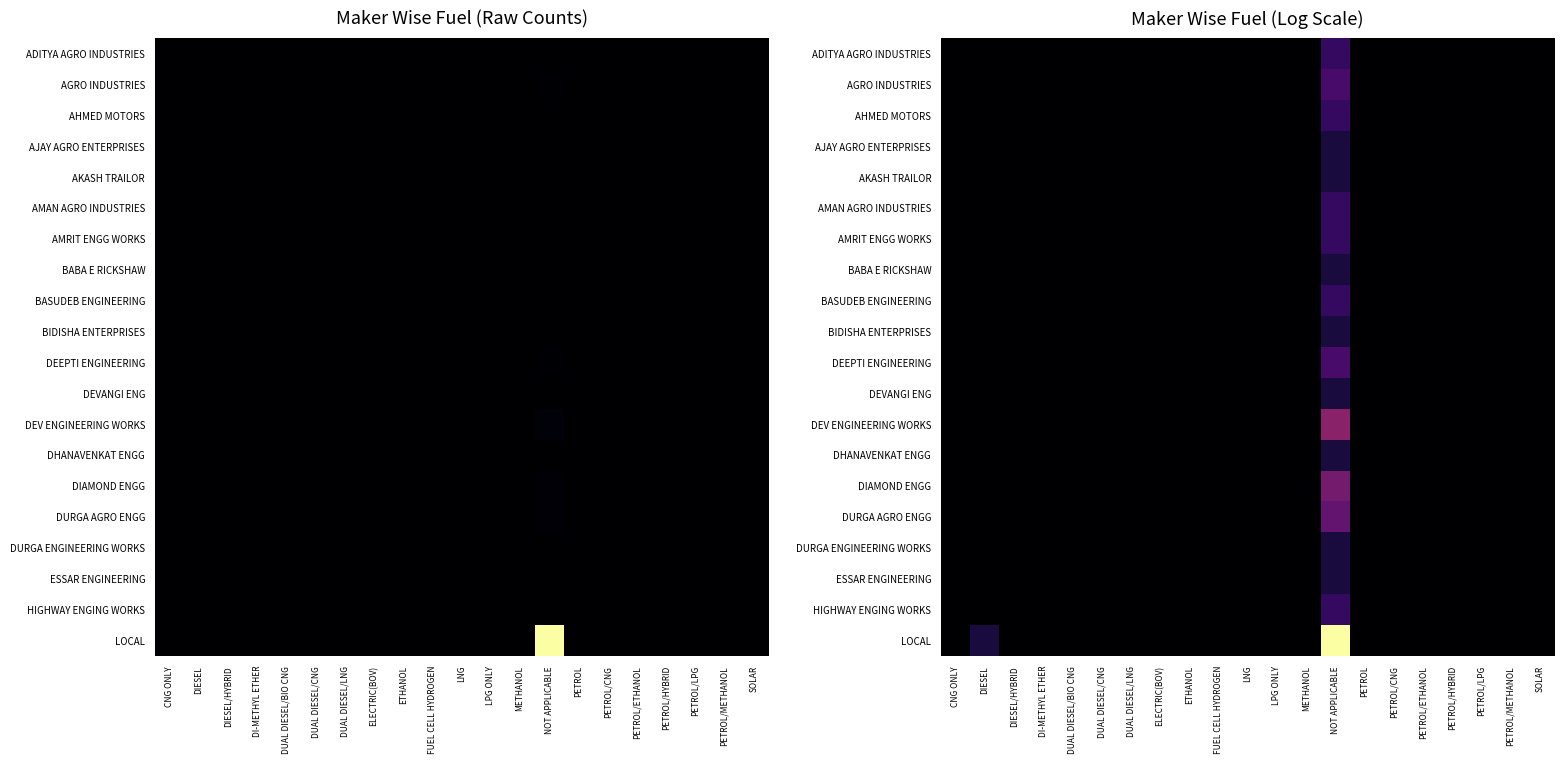

The ADITYA AGRO INDUSTRIES series shows 0.0 at ETHANOL. True or false?

True